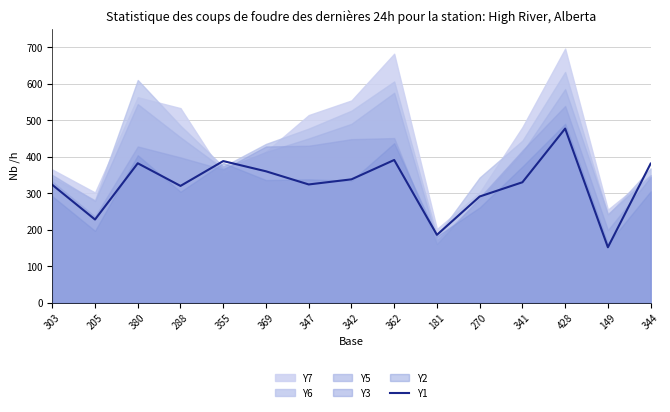

Is it true that the value at 369 is 477?

False